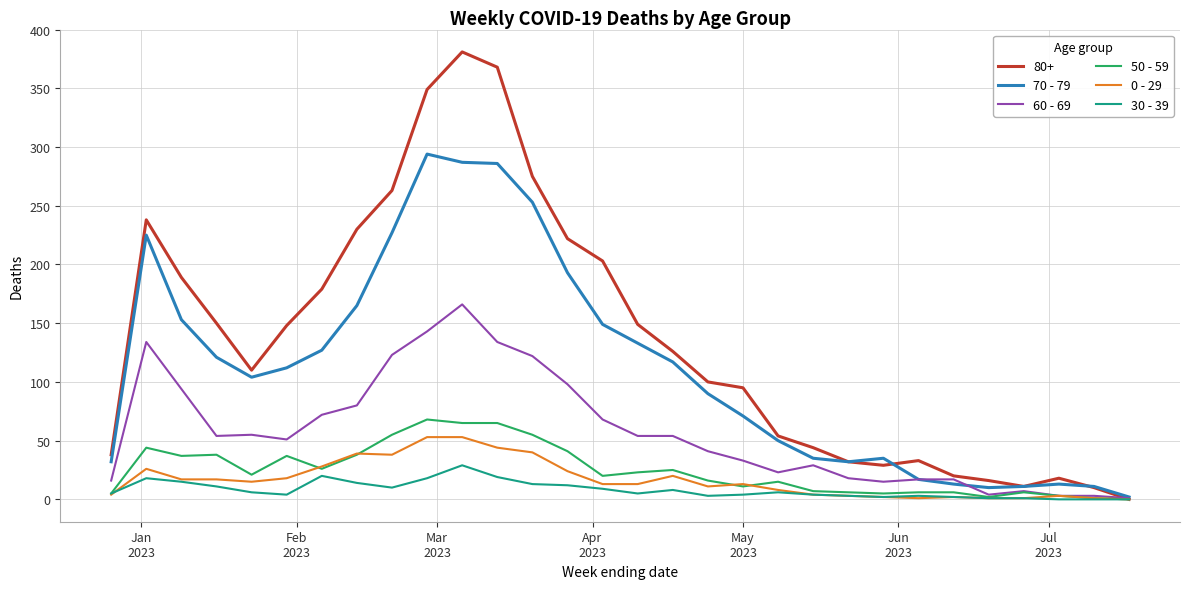

Which series has the largest total across all categories?

80+